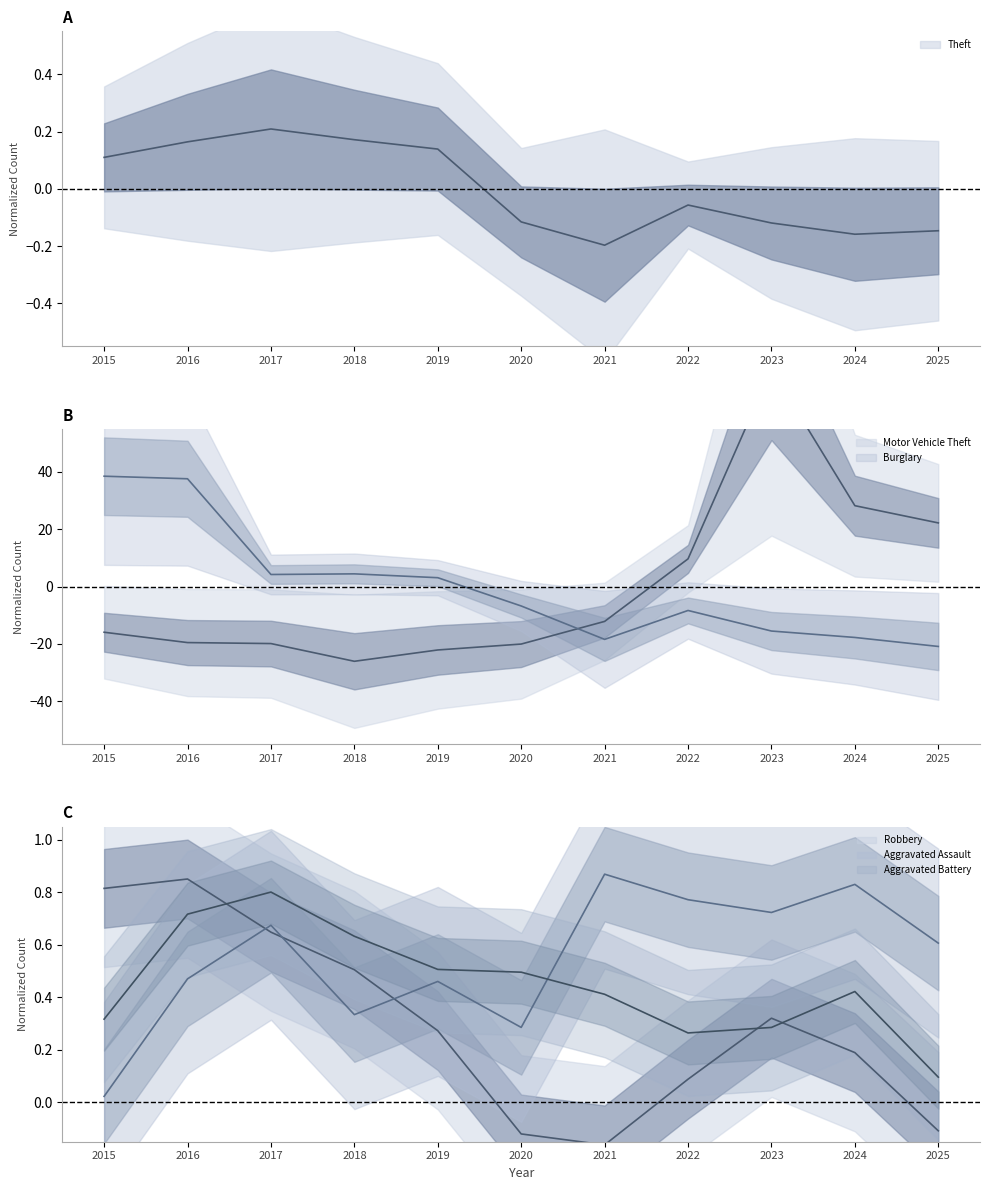

What is the value of the Motor Vehicle Theft point at the 11th from the left?

22.2